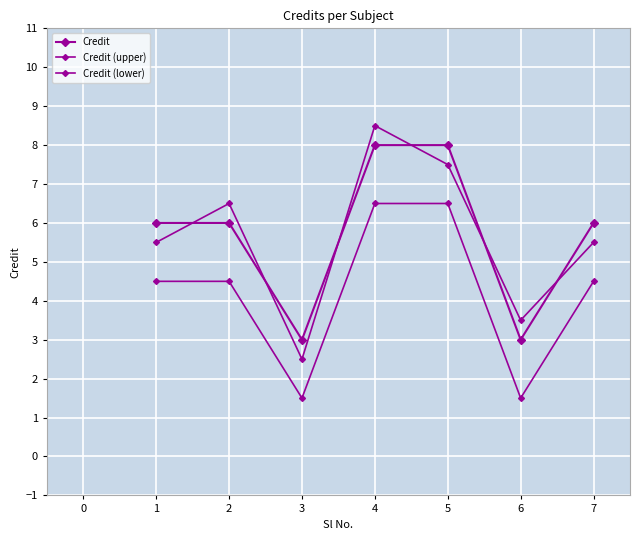

How many Credit values are between 3 and 8?

7